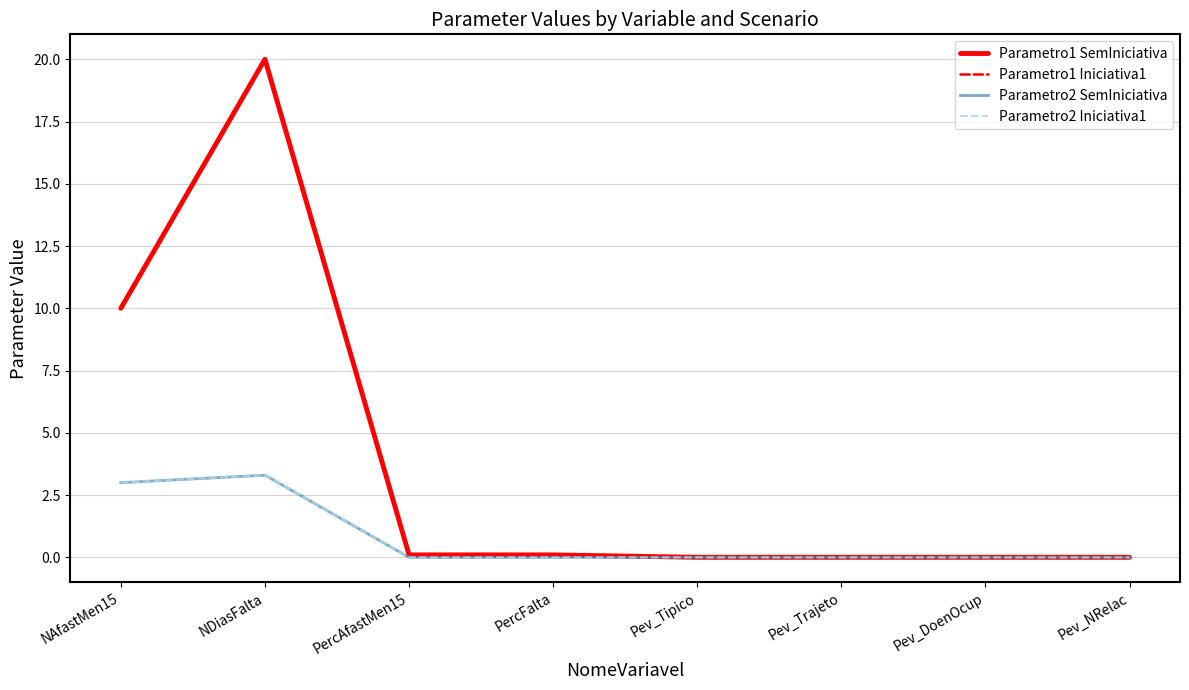

Reading right to left, transcribe all the data shown in this chart.

Parametro1 SemIniciativa: Pev_NRelac=0.0	Pev_DoenOcup=0.0	Pev_Trajeto=0.0	Pev_Tipico=0.0	PercFalta=0.1	PercAfastMen15=0.1	NDiasFalta=20.0	NAfastMen15=10.0
Parametro1 Iniciativa1: Pev_NRelac=0.0	Pev_DoenOcup=0.0	Pev_Trajeto=0.0	Pev_Tipico=0.0	PercFalta=0.1	PercAfastMen15=0.1	NDiasFalta=20.0	NAfastMen15=10.0
Parametro2 SemIniciativa: Pev_NRelac=0.0	Pev_DoenOcup=0.0	Pev_Trajeto=0.0	Pev_Tipico=0.0	PercFalta=0.0	PercAfastMen15=0.0	NDiasFalta=3.3	NAfastMen15=3.0
Parametro2 Iniciativa1: Pev_NRelac=0.0	Pev_DoenOcup=0.0	Pev_Trajeto=0.0	Pev_Tipico=0.0	PercFalta=0.0	PercAfastMen15=0.0	NDiasFalta=3.3	NAfastMen15=3.0